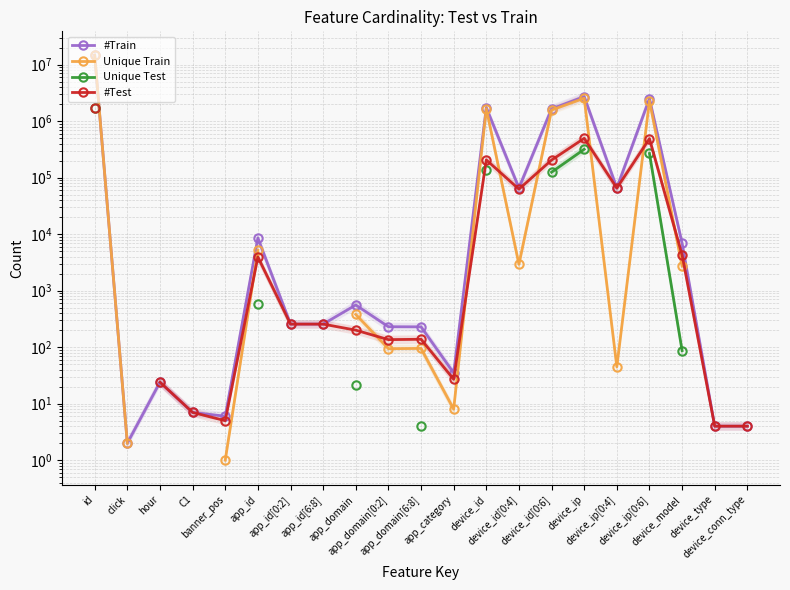

At which label is Unique Test closest to 859654?

device_ip